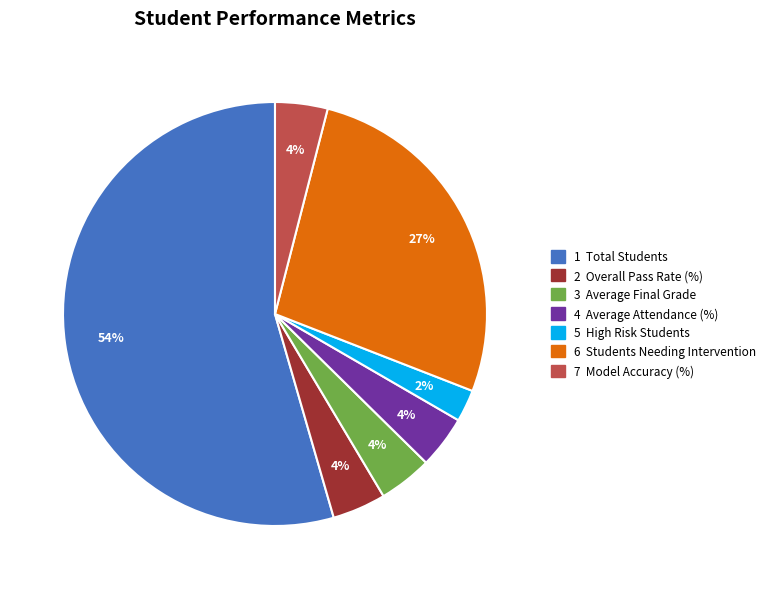

To the nearest percent, what is the average slice percentage?

14%